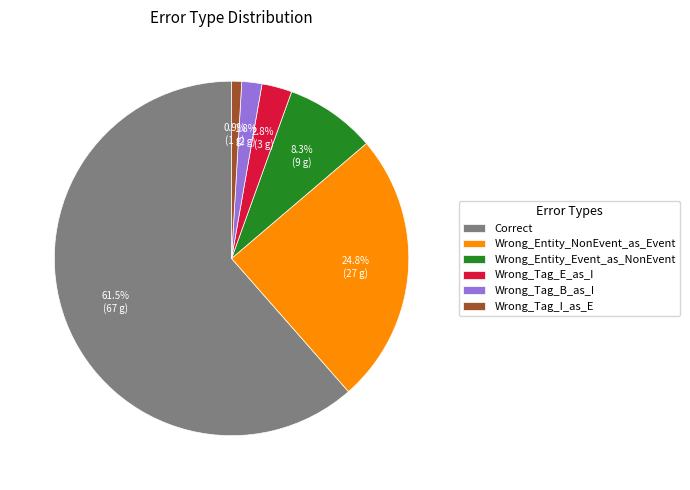

Rank the categories by value from highest to lowest.

Correct, Wrong_Entity_NonEvent_as_Event, Wrong_Entity_Event_as_NonEvent, Wrong_Tag_E_as_I, Wrong_Tag_B_as_I, Wrong_Tag_I_as_E